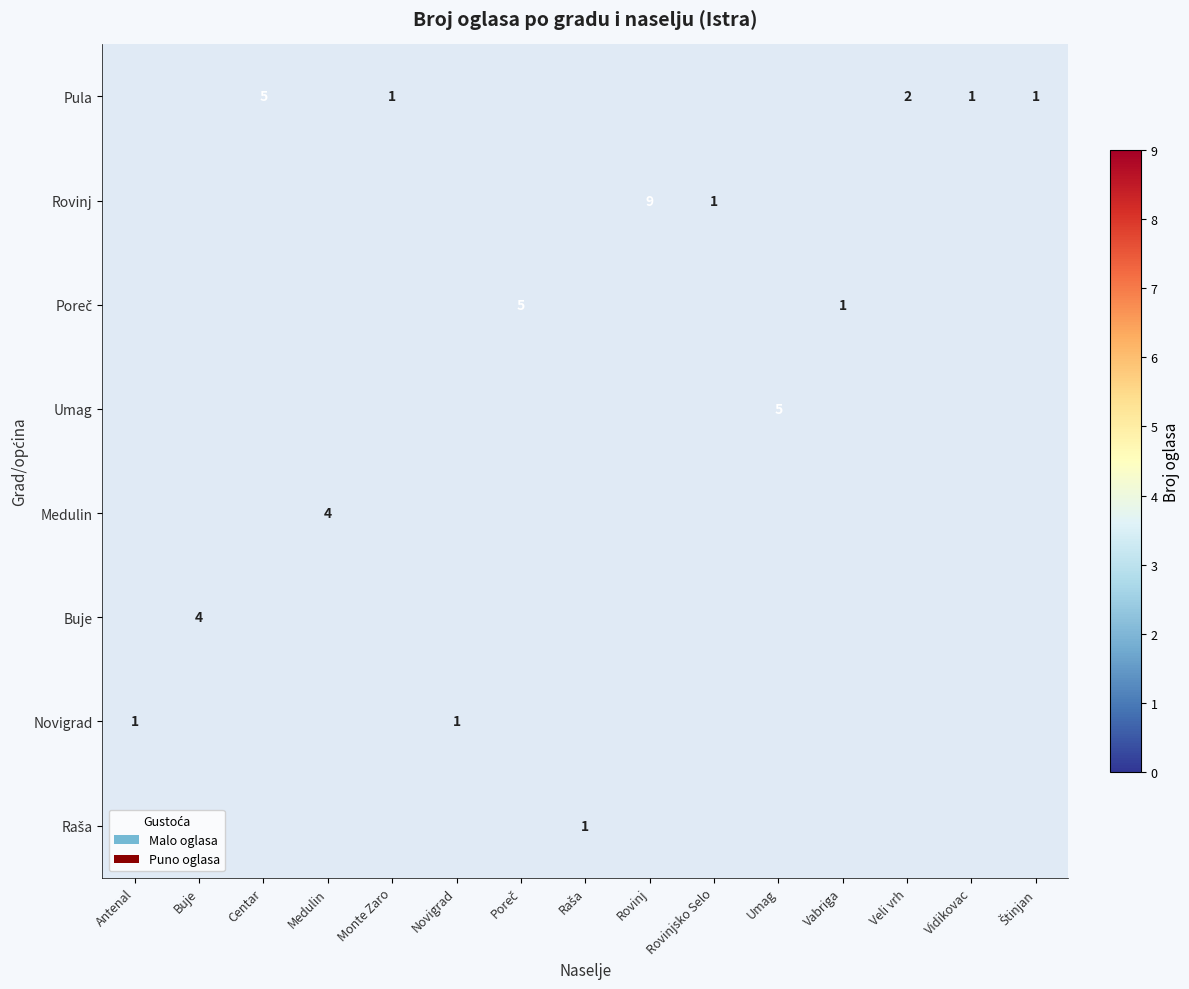

Is it true that Novigrad equals 2 at Antenal?

False